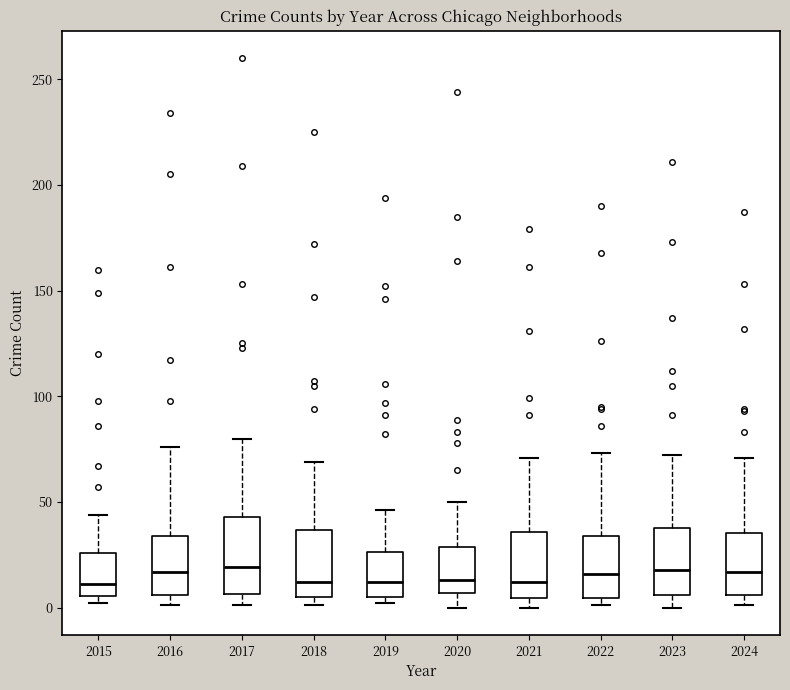

Reading left to right, transcribe this box plot: for each box, give where its median line is, the range the box spans, and where its two whiskers end, as read against the y-axis. The values are not printed on the chart, so give them approximately, as read against the axis.

2015: median 10, box 5 to 25, whiskers 0 to 45
2016: median 15, box 5 to 35, whiskers 0 to 75
2017: median 20, box 5 to 45, whiskers 0 to 80
2018: median 10, box 5 to 35, whiskers 0 to 70
2019: median 10, box 5 to 25, whiskers 0 to 45
2020: median 15, box 5 to 30, whiskers 0 to 50
2021: median 10, box 5 to 35, whiskers 0 to 70
2022: median 15, box 5 to 35, whiskers 0 to 75
2023: median 20, box 5 to 40, whiskers 0 to 70
2024: median 15, box 5 to 35, whiskers 0 to 70